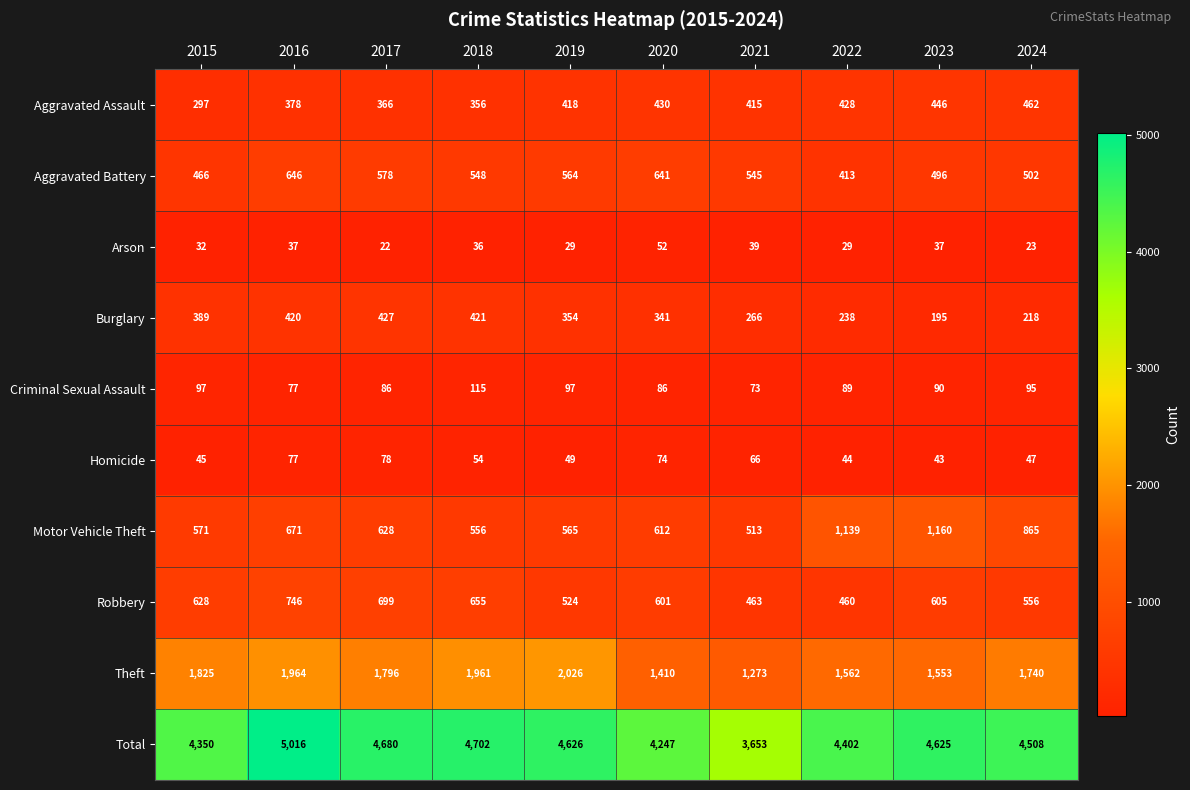

What is the minimum value shown in the chart?

22